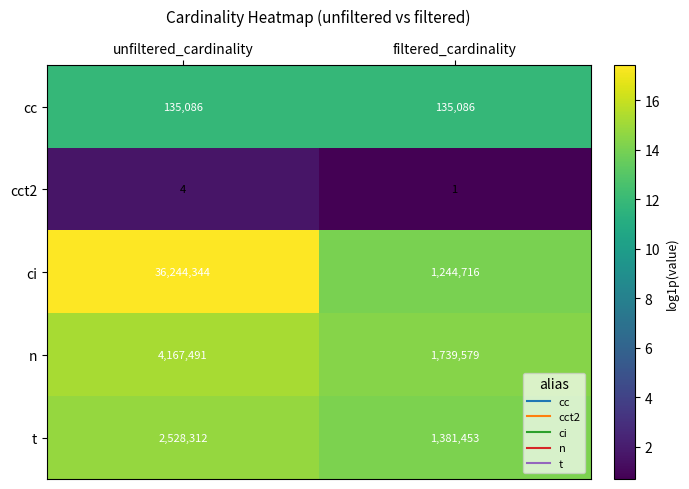

Rank the categories by ci value from lowest to highest.

filtered_cardinality, unfiltered_cardinality